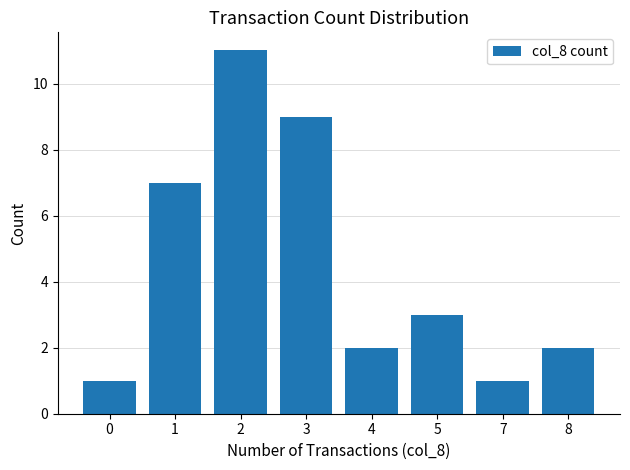

The value at 7 is 1. True or false?

True